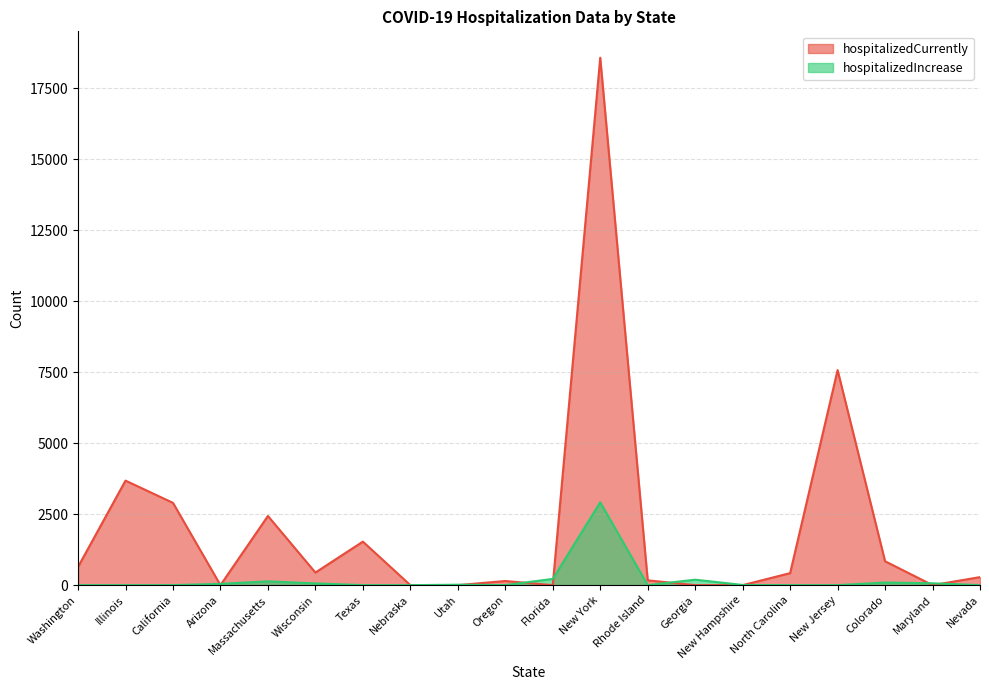

Rank the categories by hospitalizedCurrently value from lowest to highest.

Arizona, Nebraska, Utah, Florida, Georgia, New Hampshire, Maryland, Oregon, Rhode Island, Nevada, North Carolina, Wisconsin, Washington, Colorado, Texas, Massachusetts, California, Illinois, New Jersey, New York